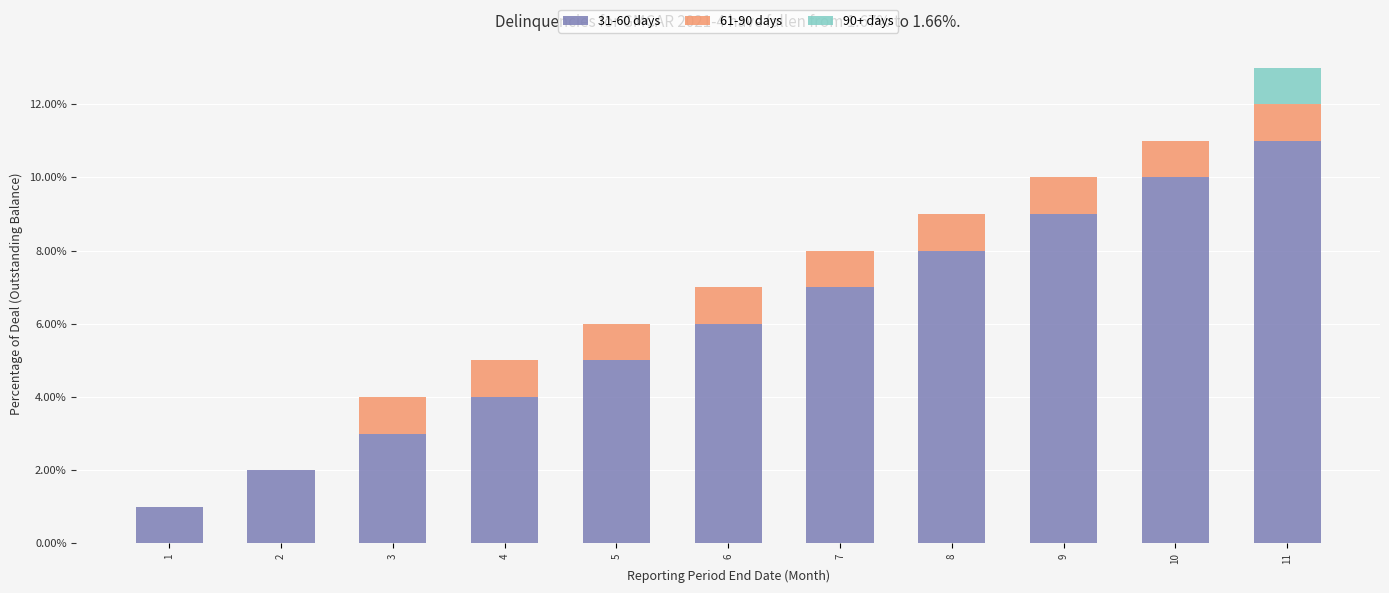

At which category is the sum across all series the highest?

11